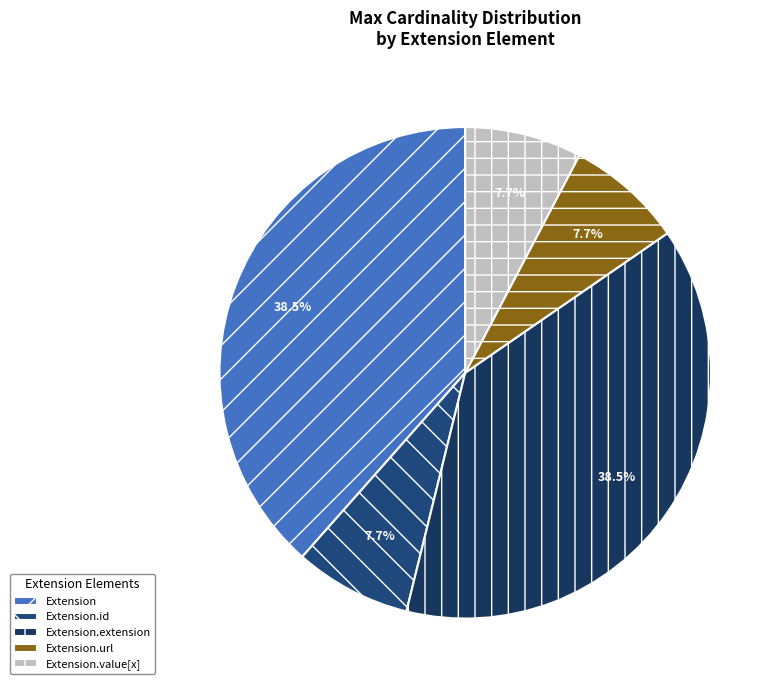

Does Extension.extension account for over 50% of the chart?

No